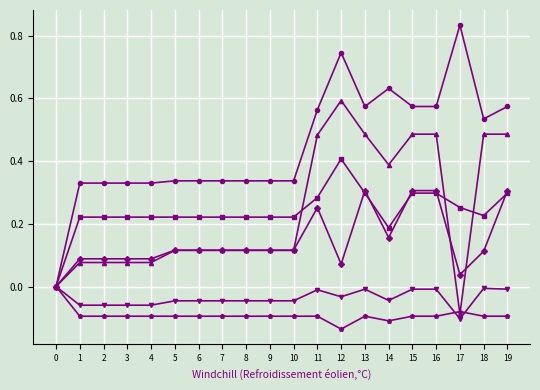

How many lines are shown in the chart?

6